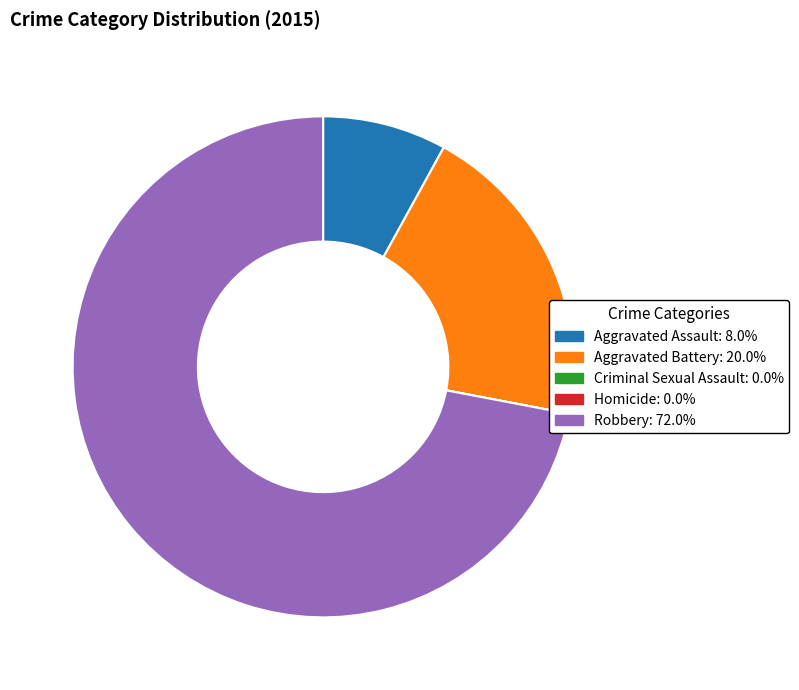

Combined, do Aggravated Battery and Robbery account for over 50%?

Yes